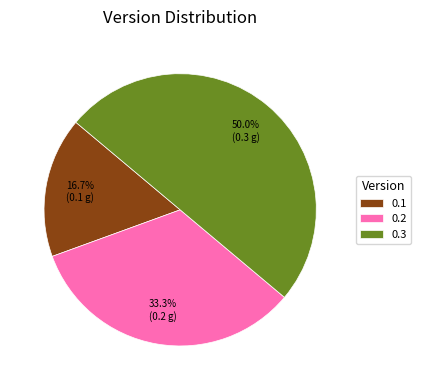

Is it true that 0.2 is 33% of the pie?

True